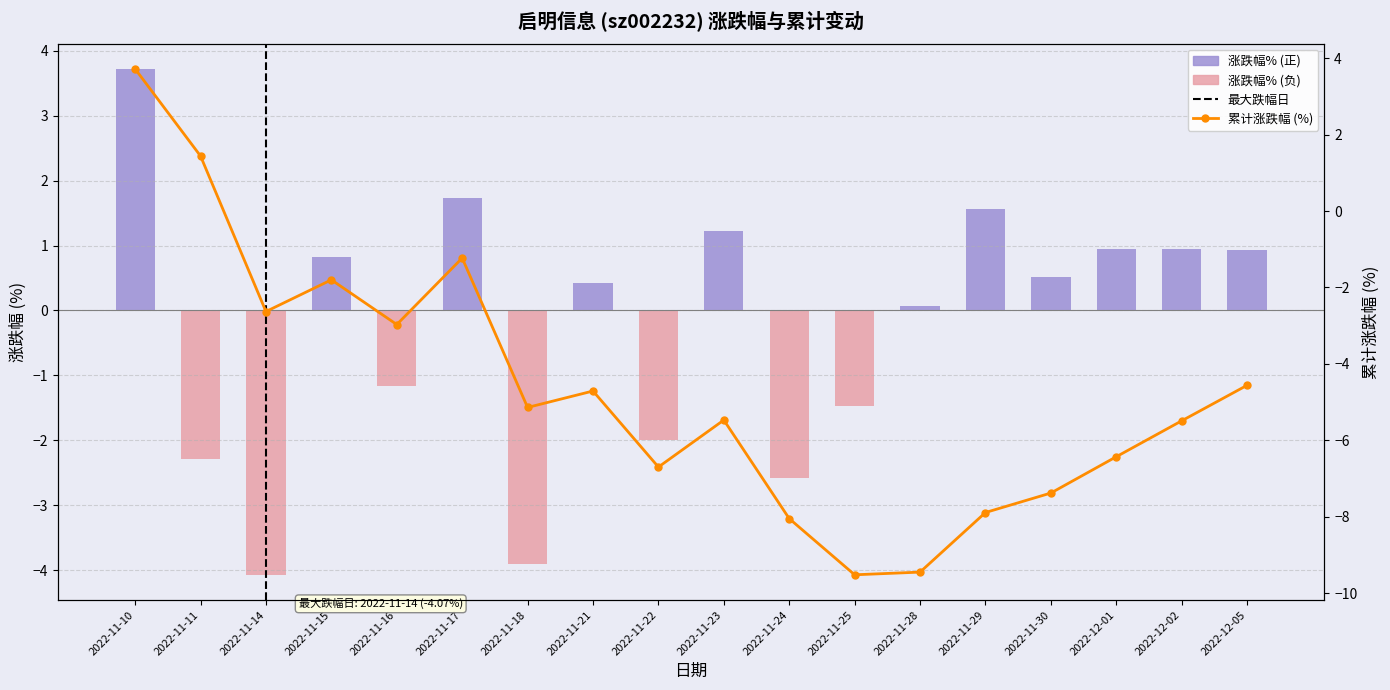

Which has a higher value, 2022-11-11 or 2022-11-29?

2022-11-11